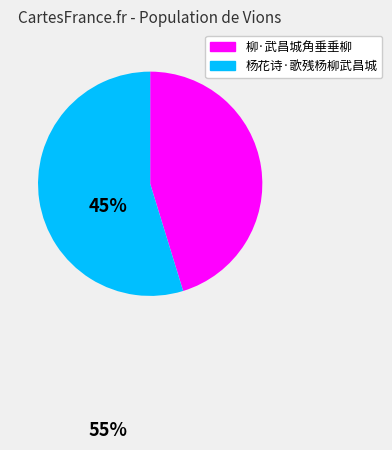

Is the sum of 杨花诗·歌残杨柳武昌城 and 柳·武昌城角垂垂柳 greater than half?

Yes